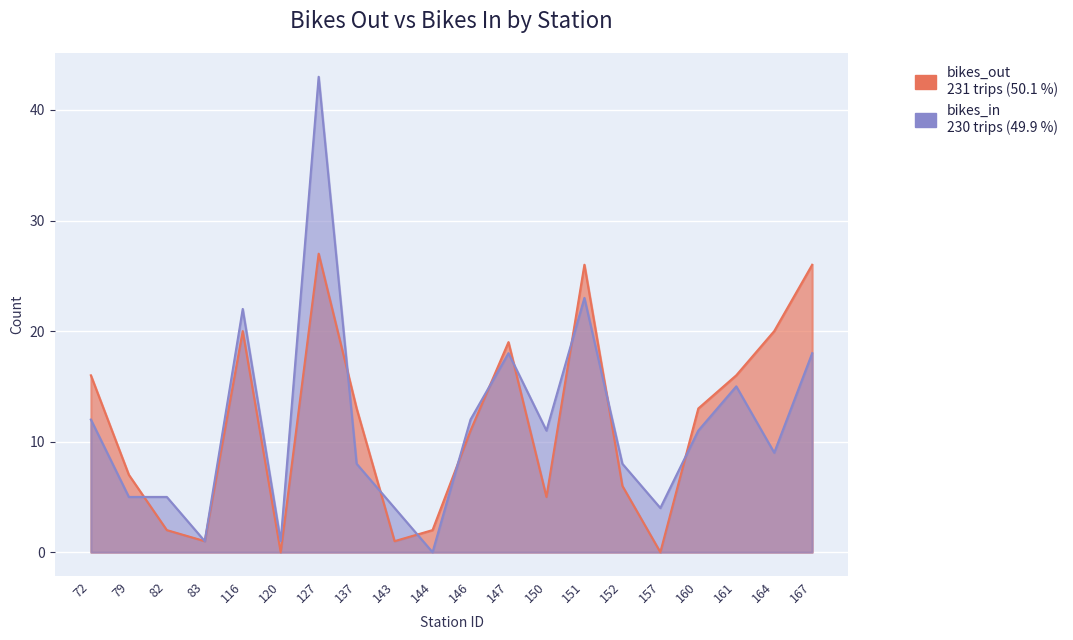

In bikes_in, how many points are lower than both neighbors (excluding endpoints)?

6